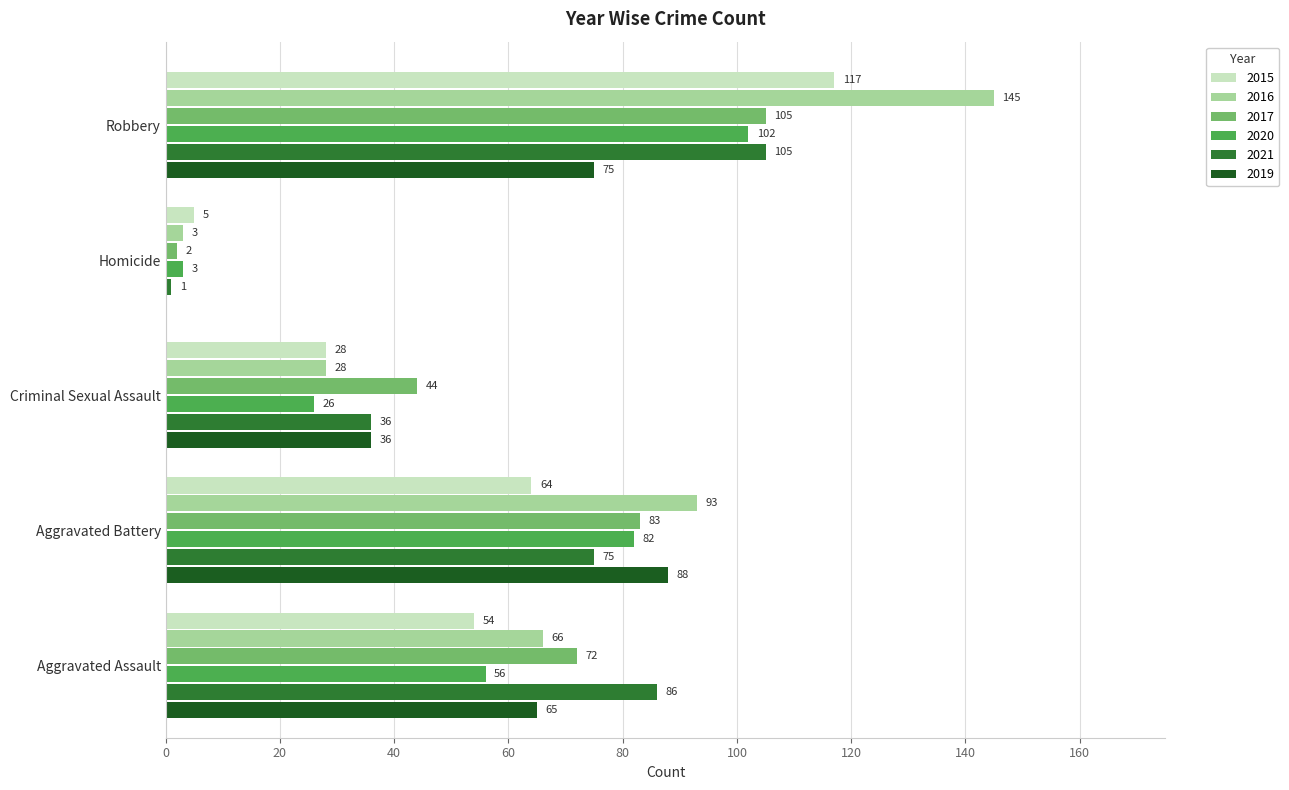

Is the value of 2019 at Homicide greater than the value of 2016 at Aggravated Assault?

No